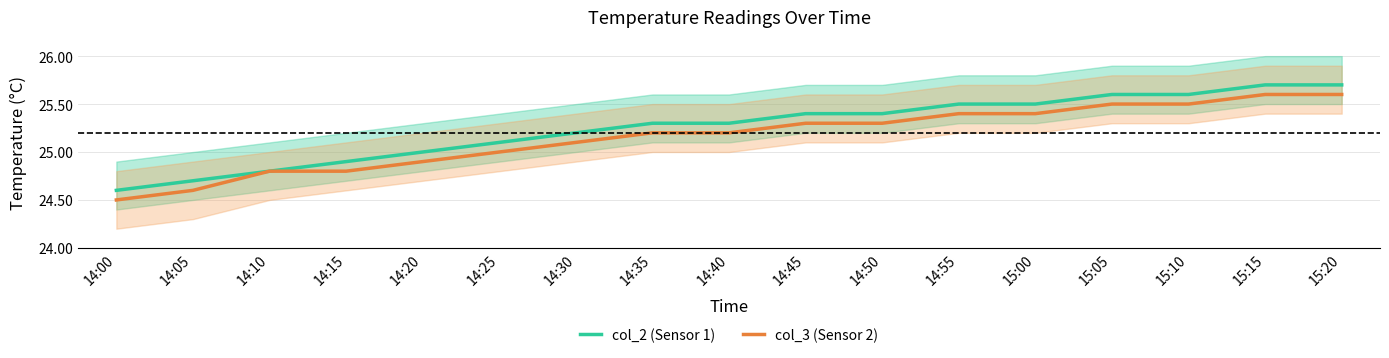

What are all the series names shown in the legend?

col_2 (Sensor 1), col_3 (Sensor 2)